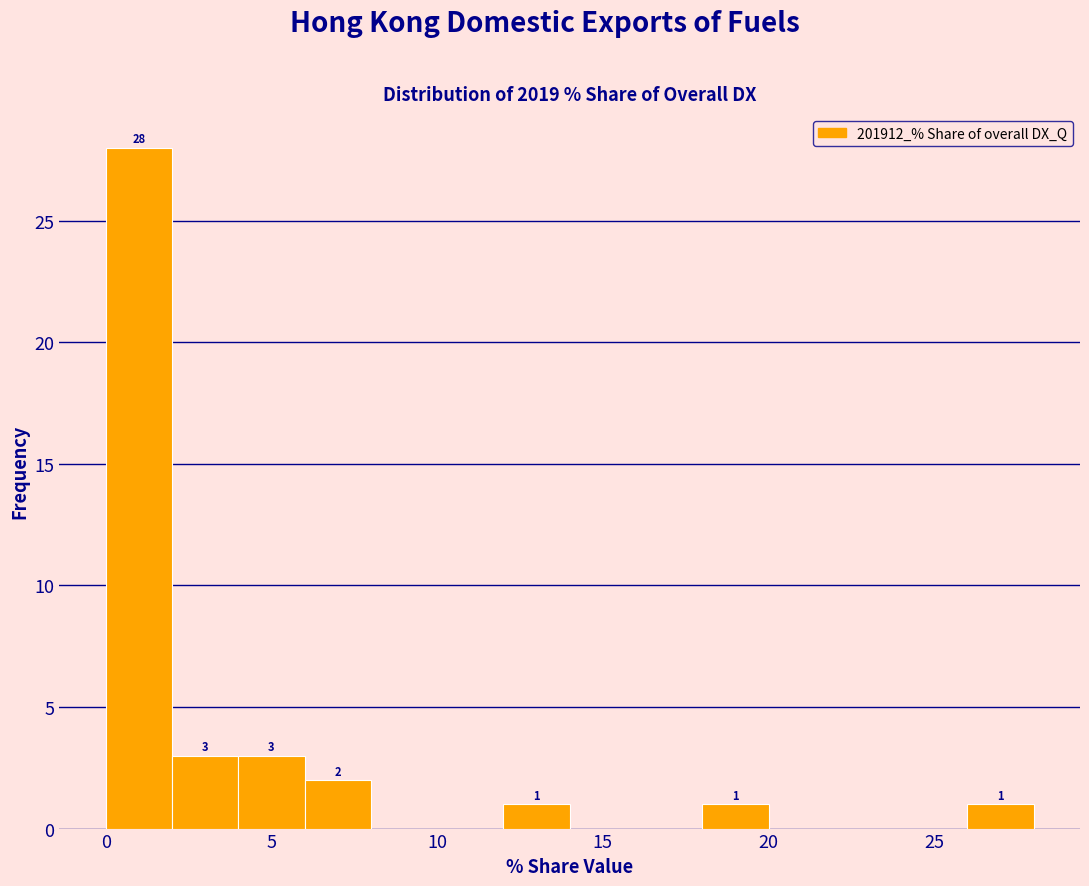

Which range on the x-axis has the tallest bar?

0 to 2